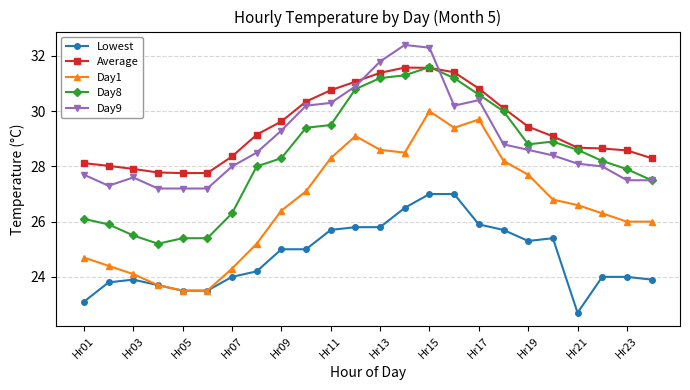

Does the chart display data point markers on the line(s)?

Yes